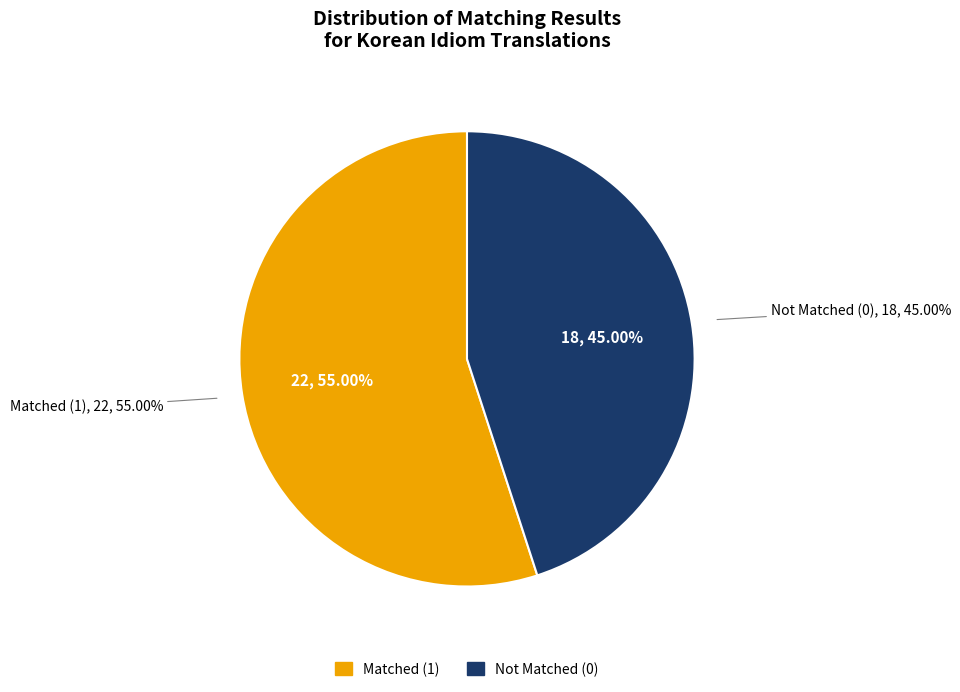

Does Not Matched (0) account for over 50% of the chart?

No